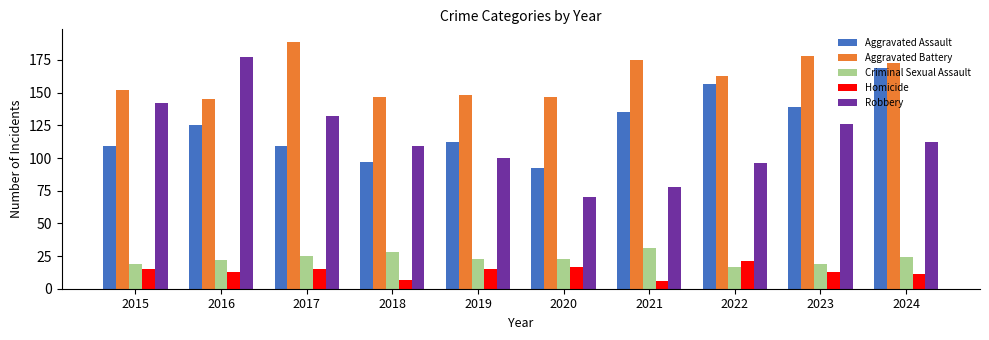

How many distinct data groups are displayed?

5